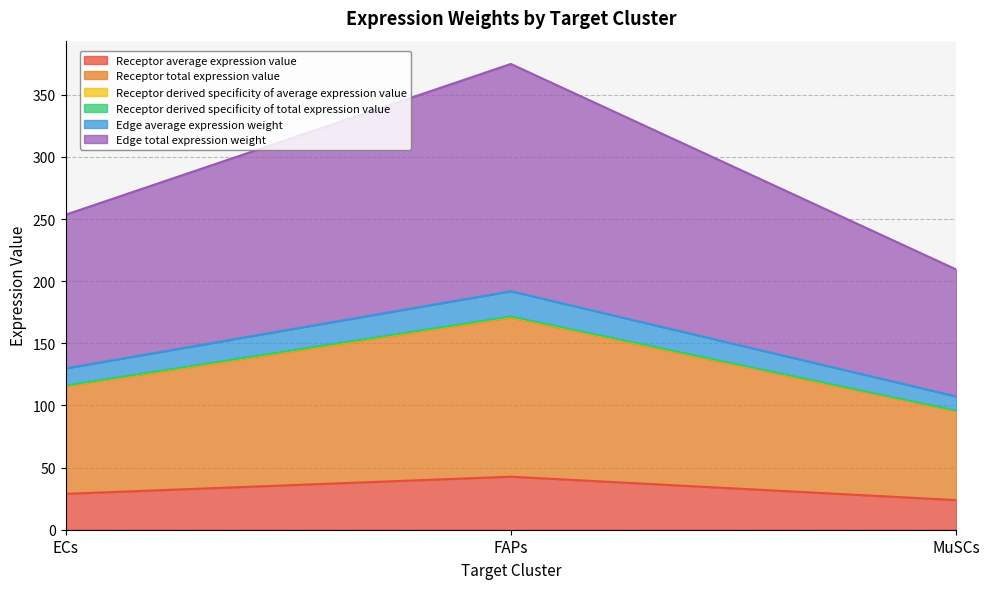

Does the chart have visible grid lines?

Yes